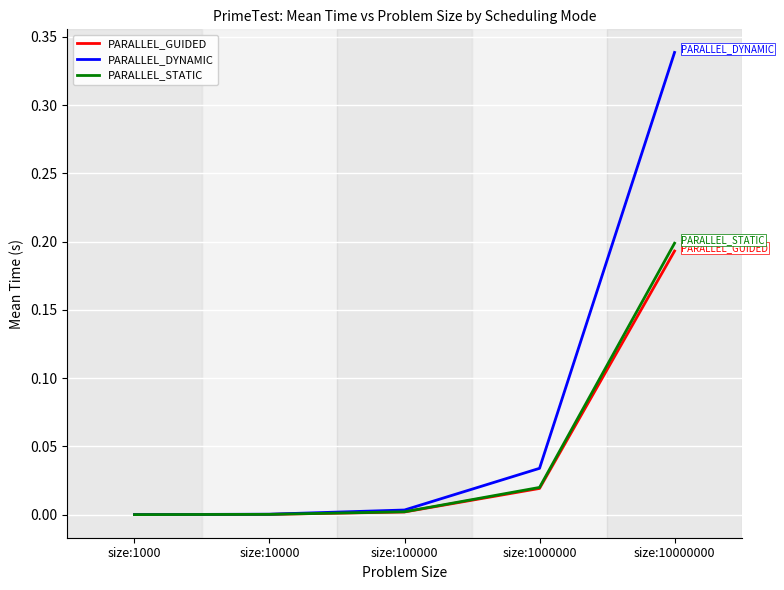

Is the value of PARALLEL_DYNAMIC at size:1000 greater than the value of PARALLEL_STATIC at size:10000000?

No